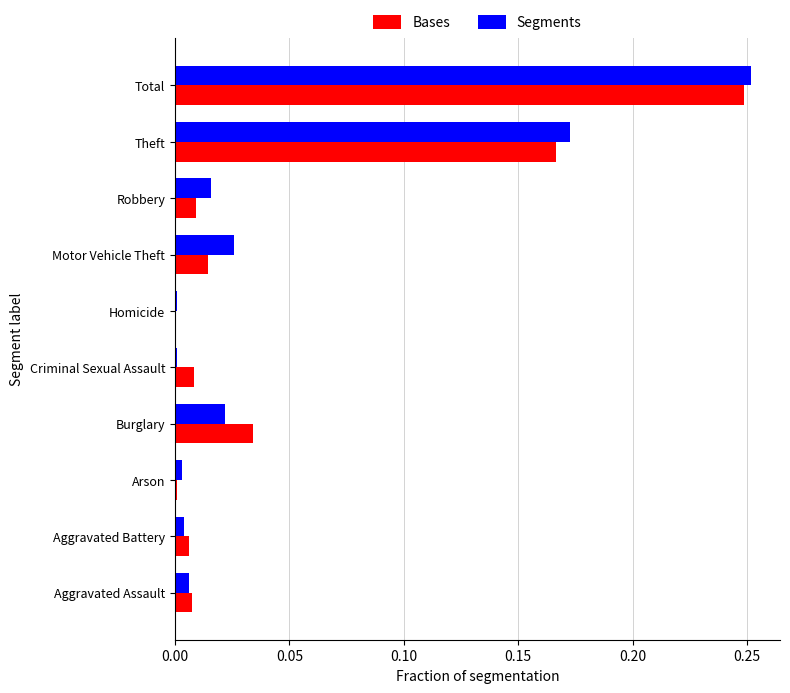

What is the sum of all Segments values?

0.5